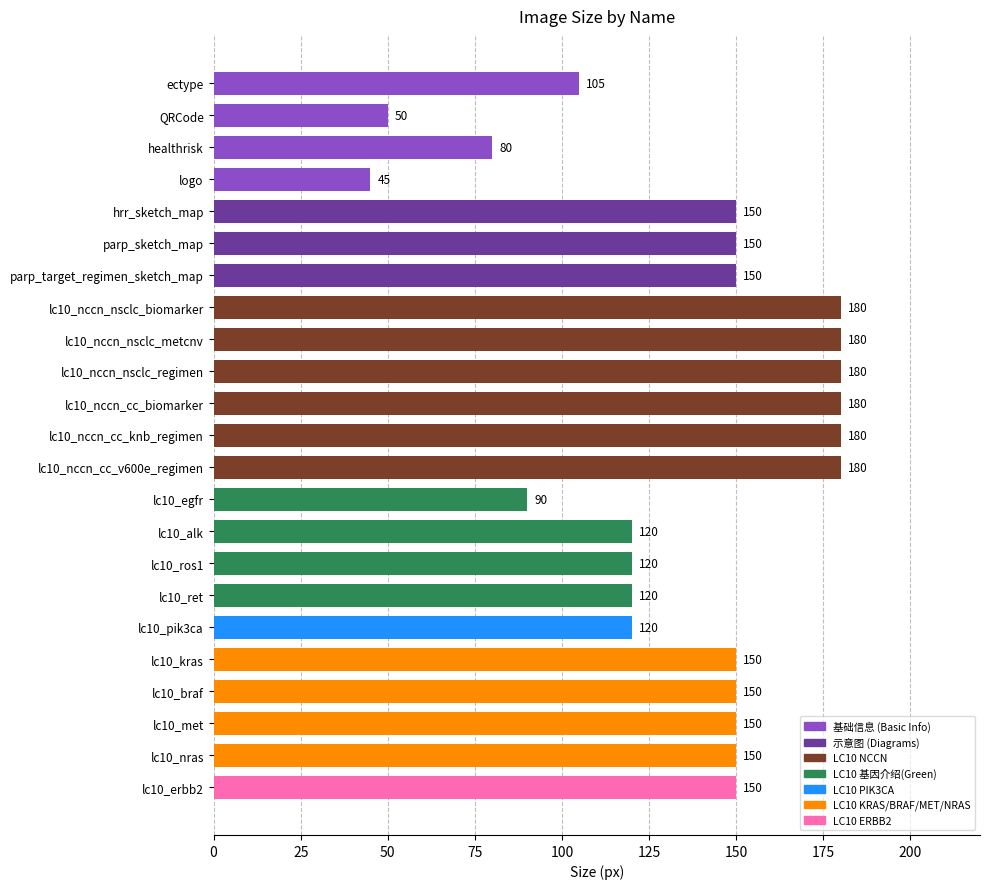

The value at lc10_alk is 41. True or false?

False